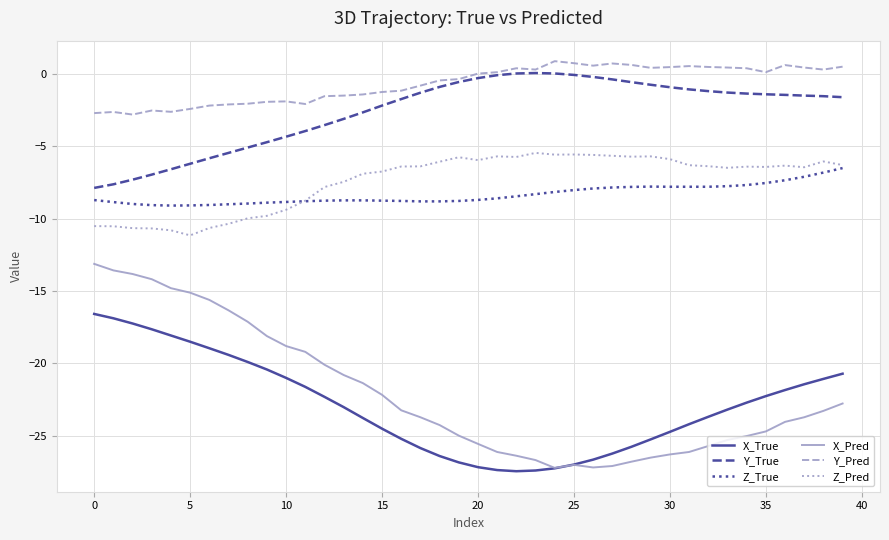

Rank the series by their maximum value, from highest to lowest.

Y_Pred, Y_True, Z_Pred, Z_True, X_Pred, X_True